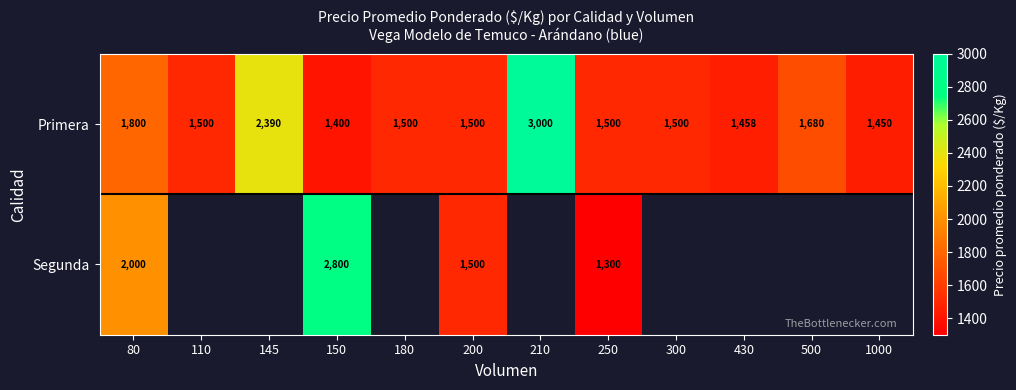

What is the difference between the Primera values at 1000 and 250?

50